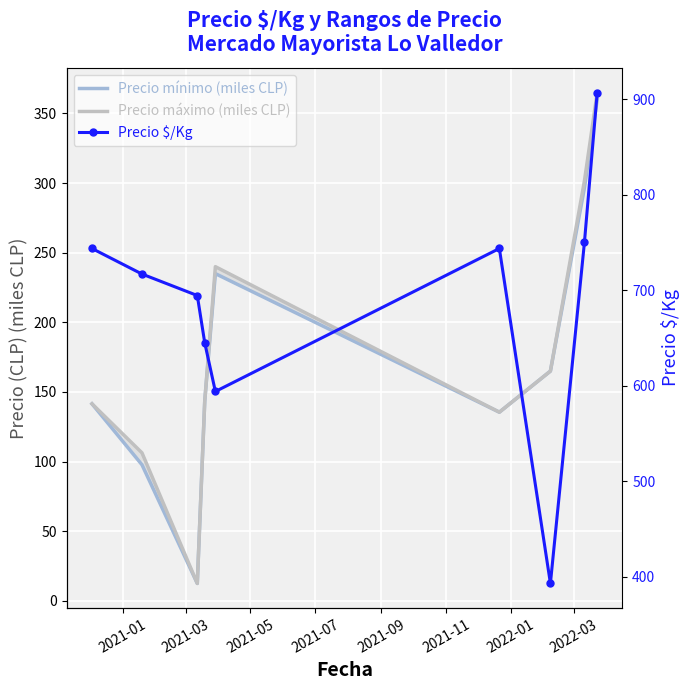

At how many categories does at least one series exceed 568?

8